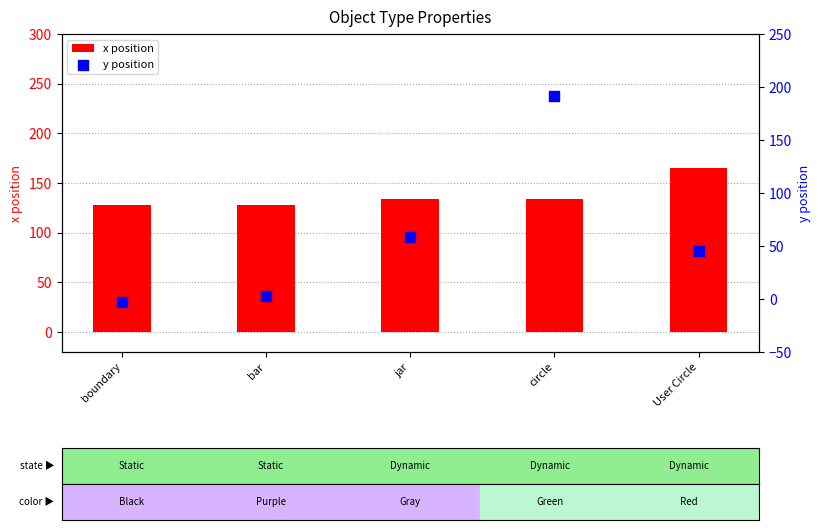

What is the total value across all series at boundary?

125.5